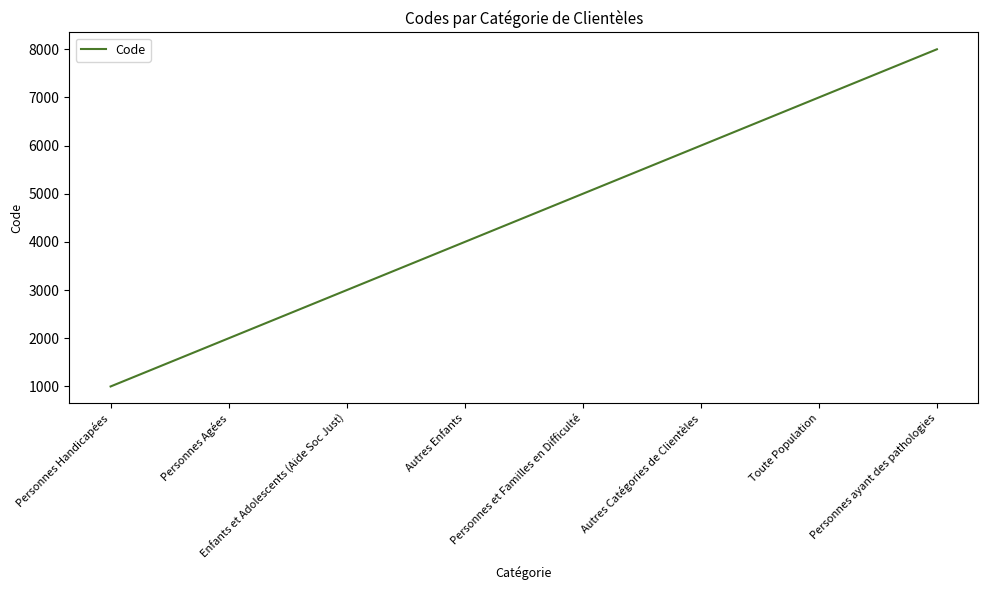

Reading left to right, transcribe all the data shown in this chart.

1000	2000	3000	4000	5000	6000	7000	8000